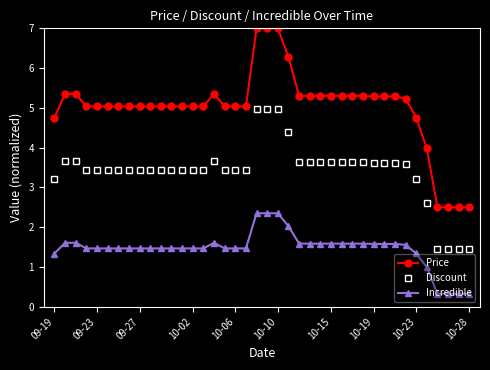

Rank the series by their maximum value, from highest to lowest.

Price, Discount, Incredible